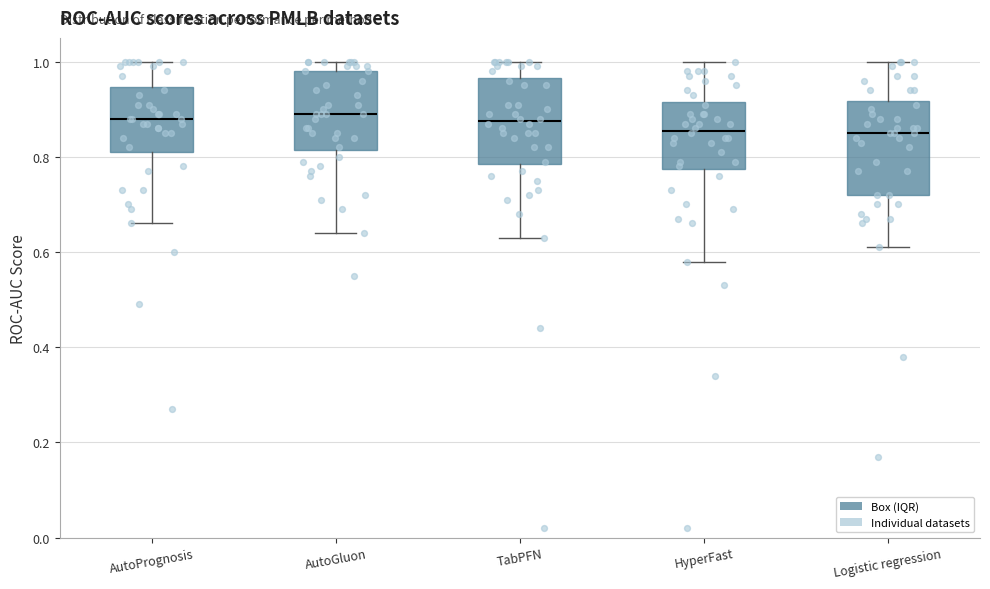

Where is the lower edge of the box for HyperFast on the y-axis? The values are not printed on the chart, so give them approximately, as read against the axis.

0.78